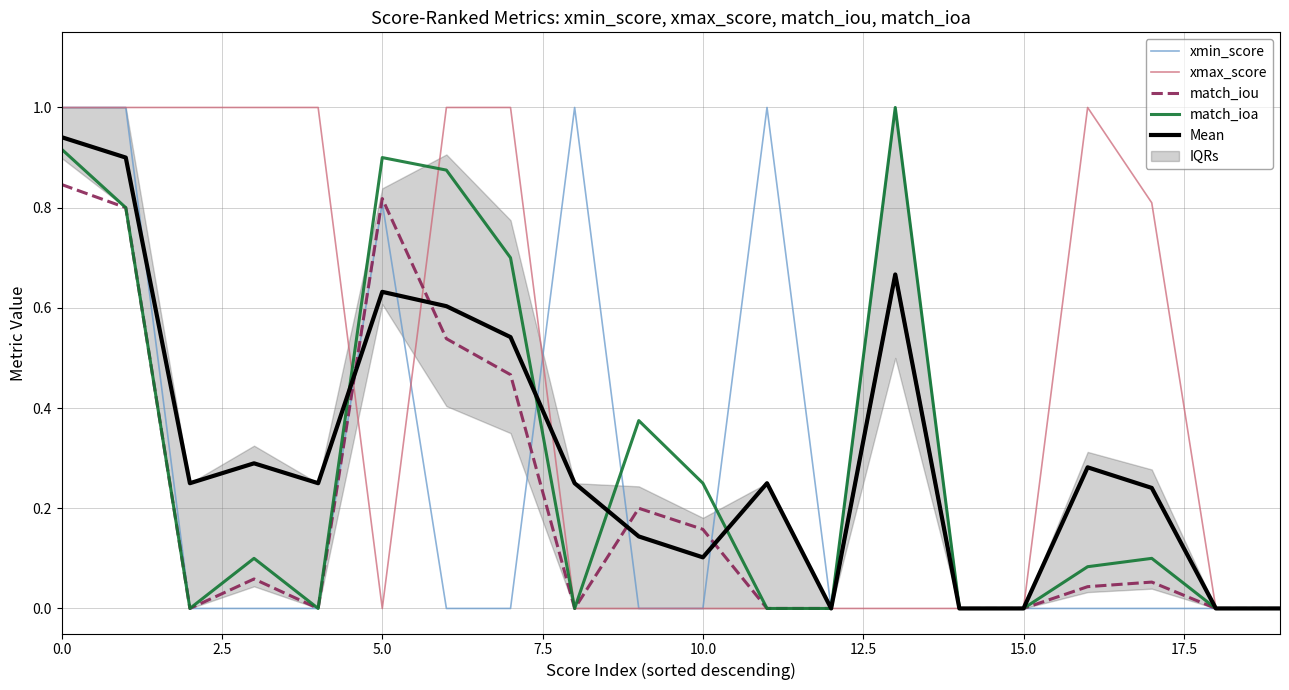

What is the maximum value for xmax_score?

1.0